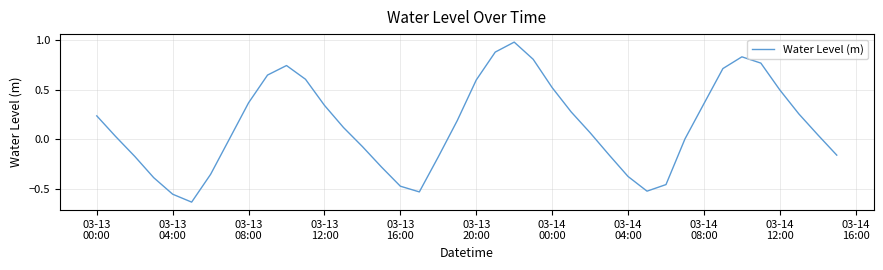

What is the difference between the maximum and minimum values?

1.6